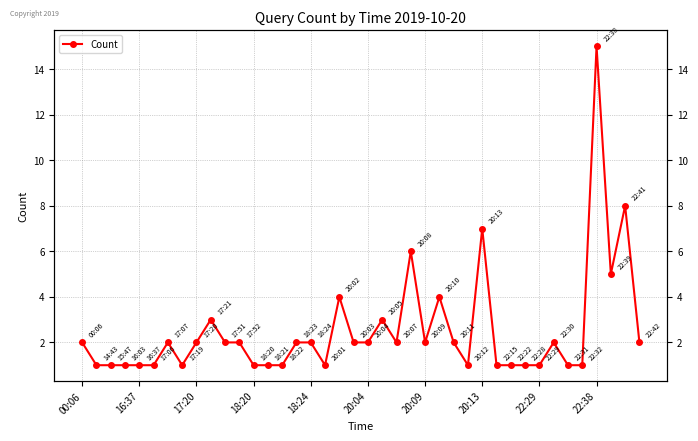

How many points are lower than both their immediate neighbors (excluding endpoints)?

6